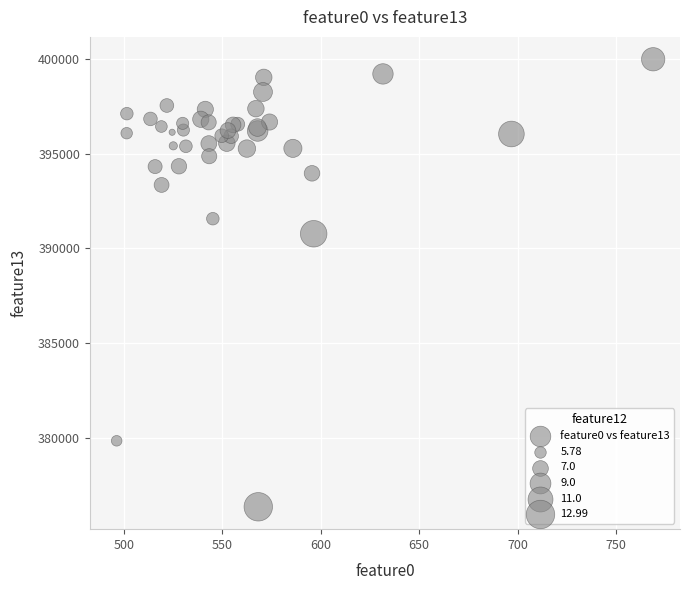

What Y value in the scatter plot is closest to 388175?

390777